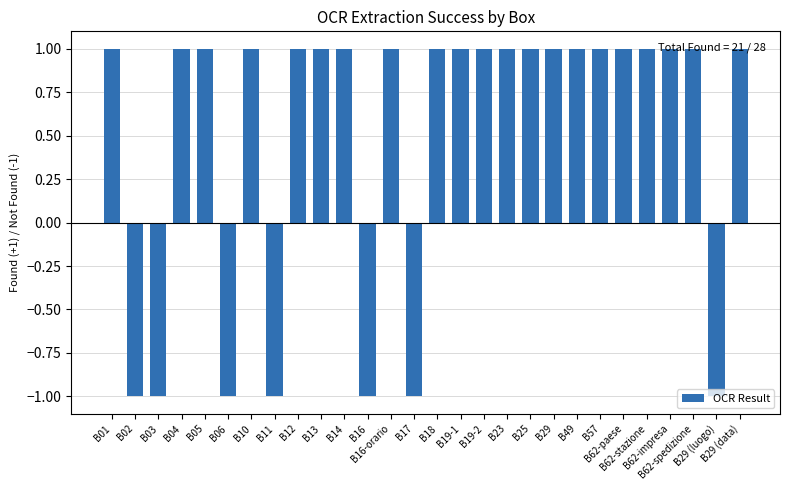

What is the value of the 28th bar from the left?

1